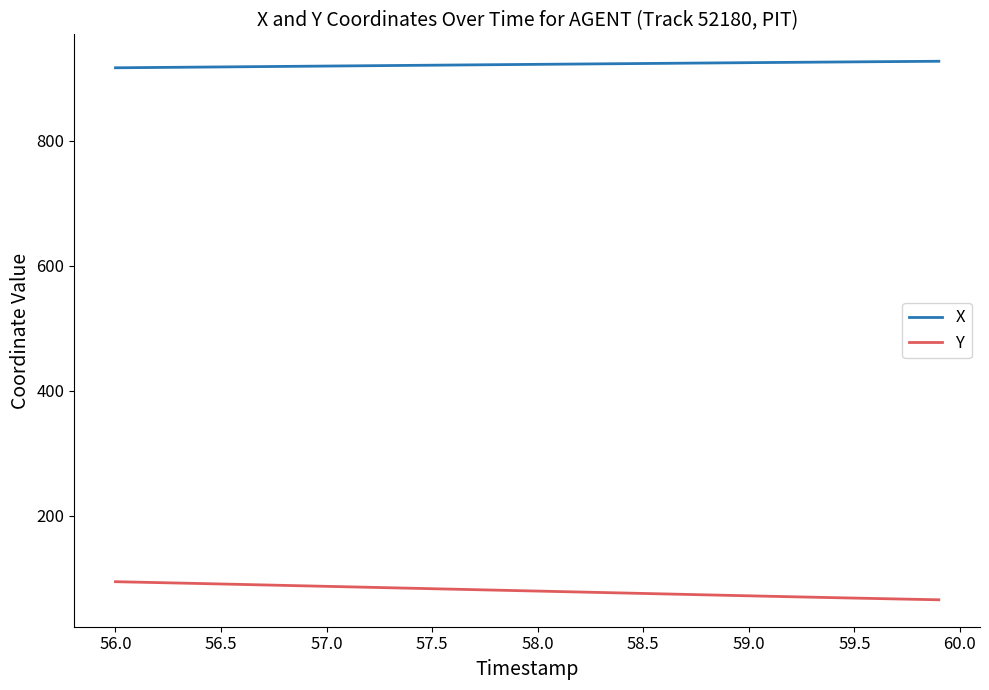

List the series in order of their overall mean, lowest first.

Y, X